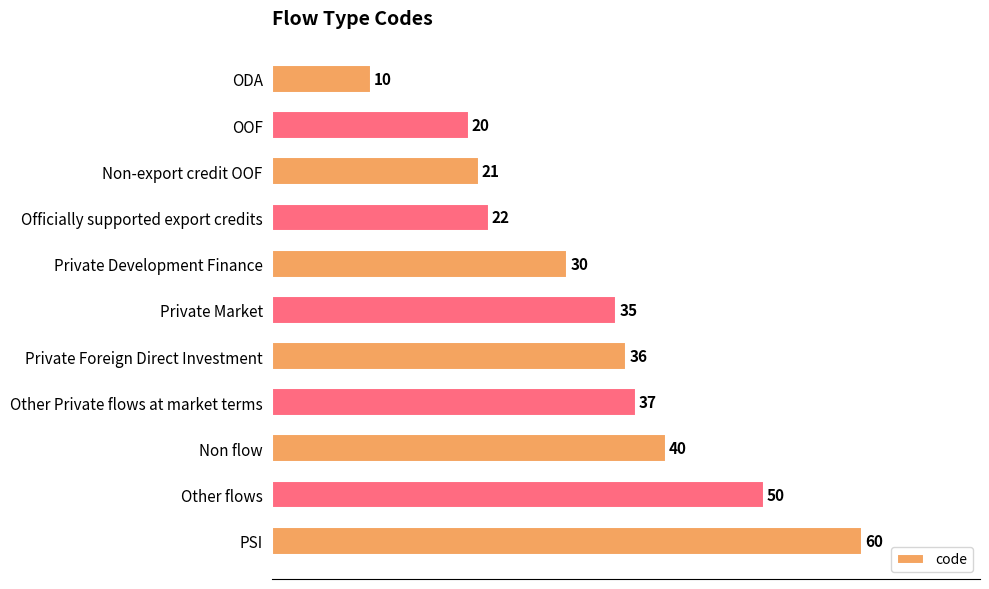

Reading top to bottom, extract all data points from this chart.

ODA=10	OOF=20	Non-export credit OOF=21	Officially supported export credits=22	Private Development Finance=30	Private Market=35	Private Foreign Direct Investment=36	Other Private flows at market terms=37	Non flow=40	Other flows=50	PSI=60